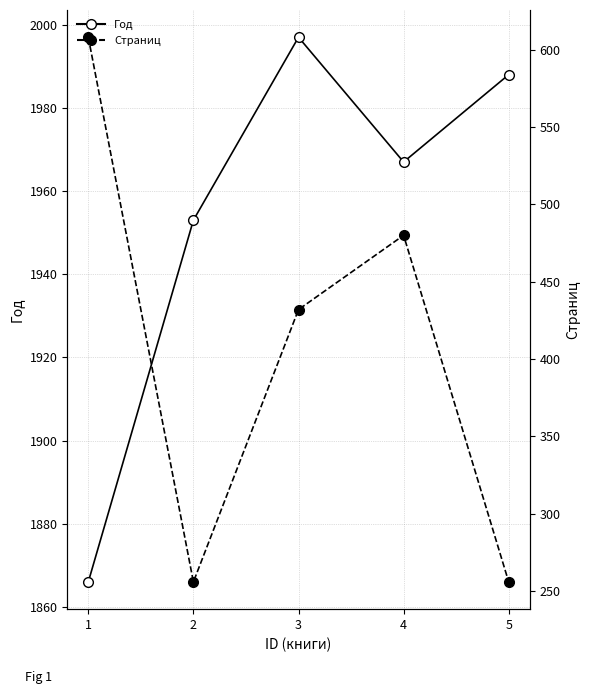

True or false: Страниц and Год cross at least once.

False